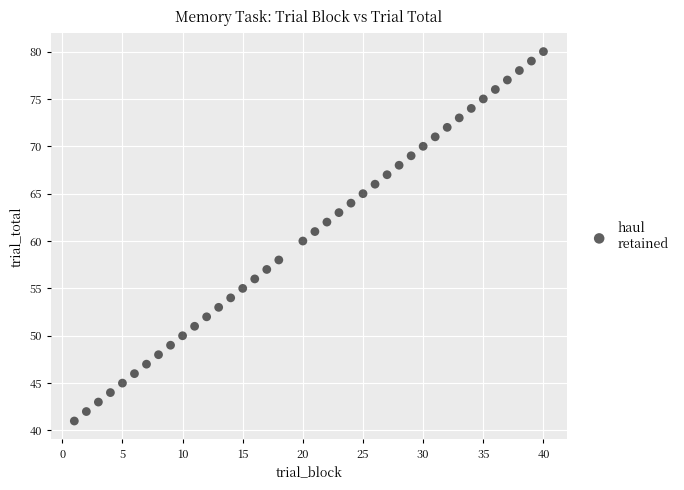

What is the range of Y values (max minus min)?

39